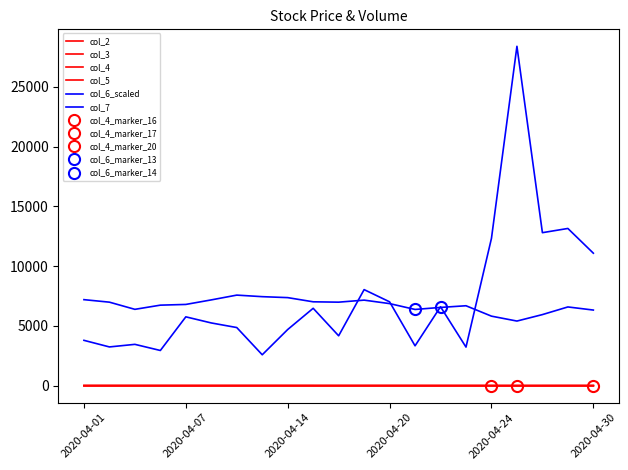

In col_6_scaled, how many points are higher than both neighbors (excluding endpoints)?

4